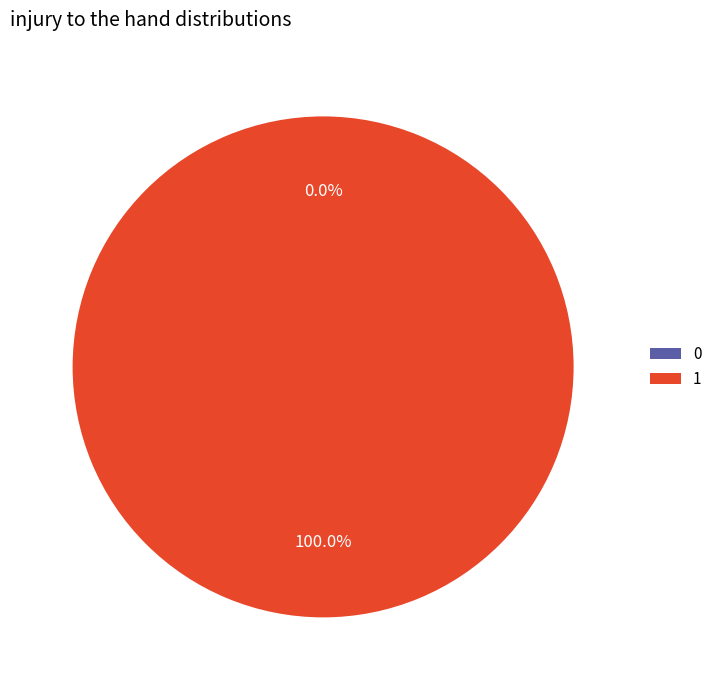

Between 0 and 1, which is larger?

1